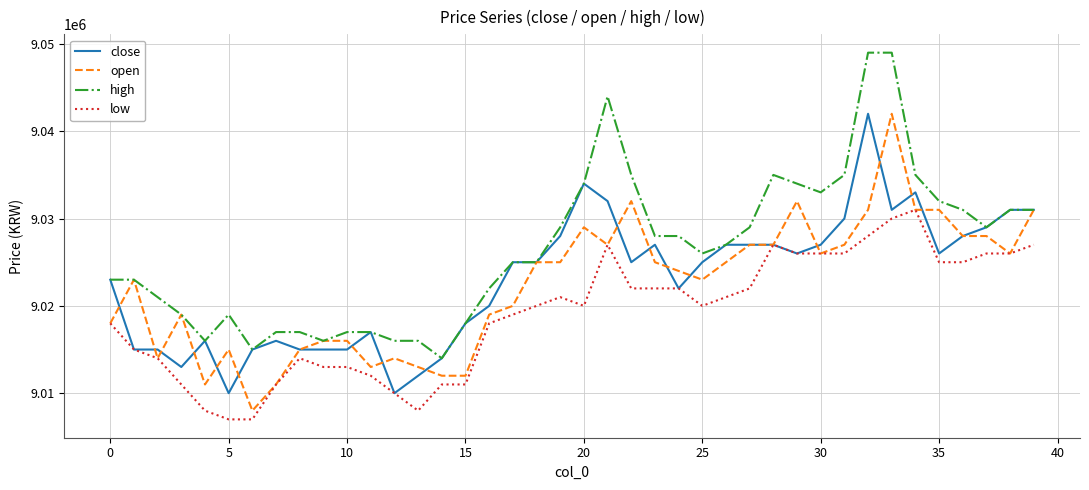

What is the average value of the low series?

9019000